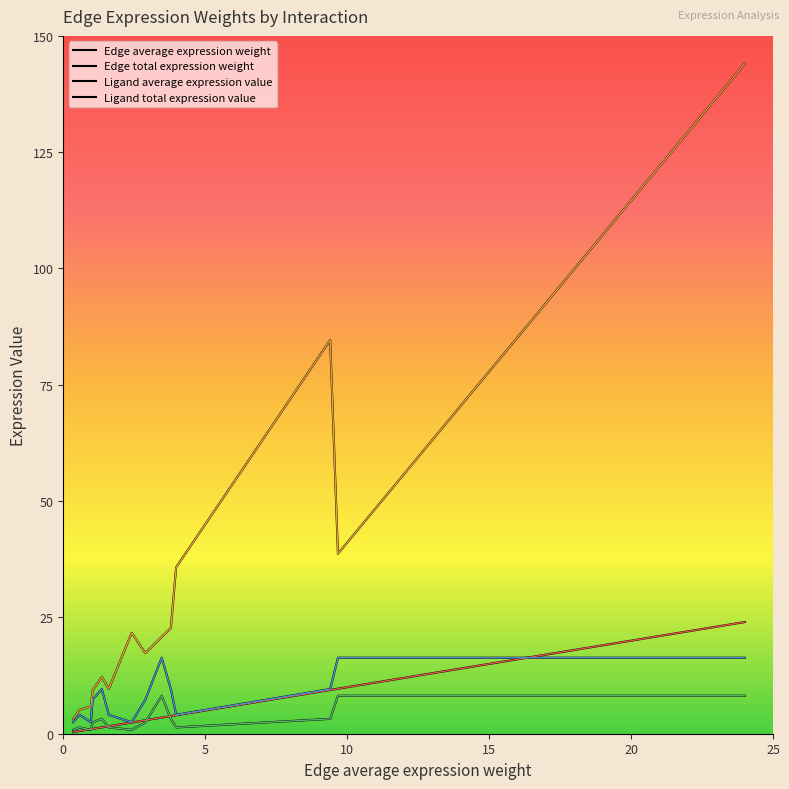

How many lines are shown in the chart?

4